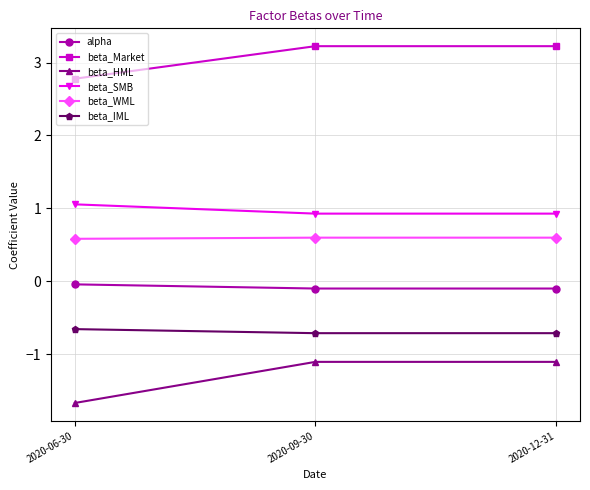

What is the approximate value of beta_WML at 2020-12-31?

0.6